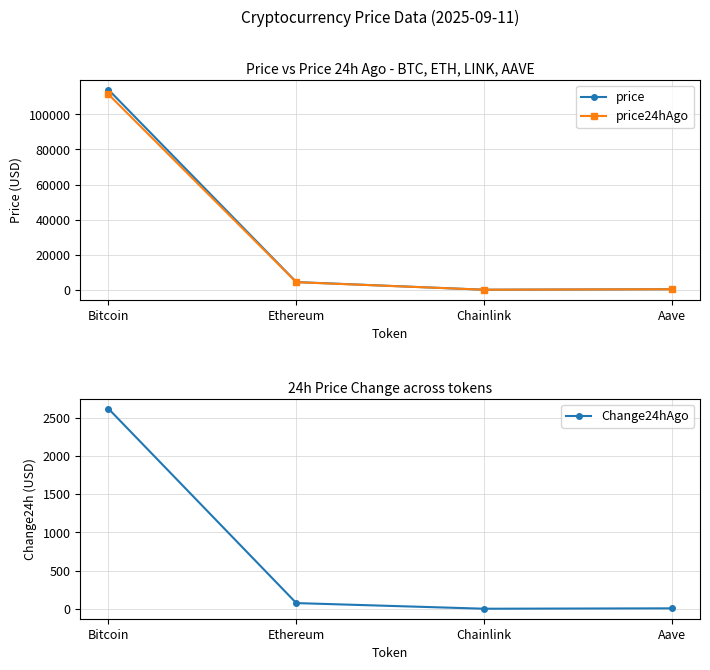

What is the average value of the price24hAgo series?

29026.2